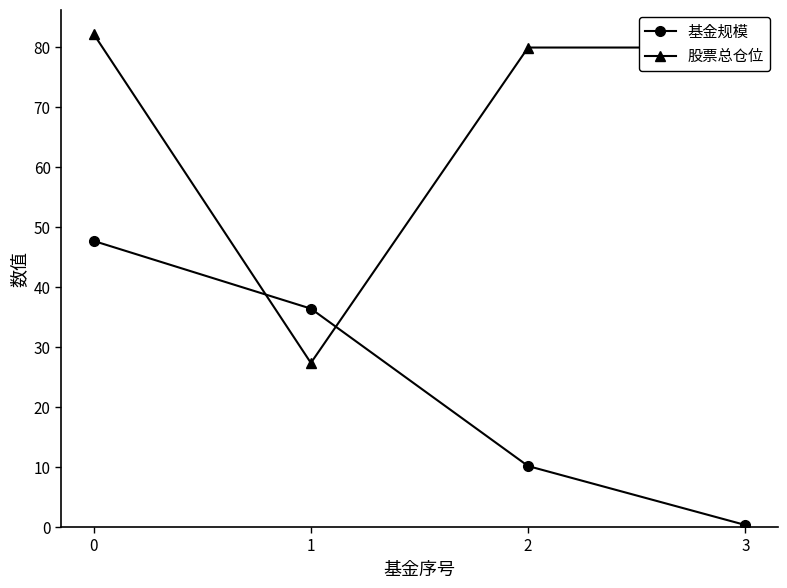

Reading left to right, transcribe all the data shown in this chart.

基金规模: 47.7	36.4	10.2	0.3
股票总仓位: 82.2	27.4	80.0	80.0